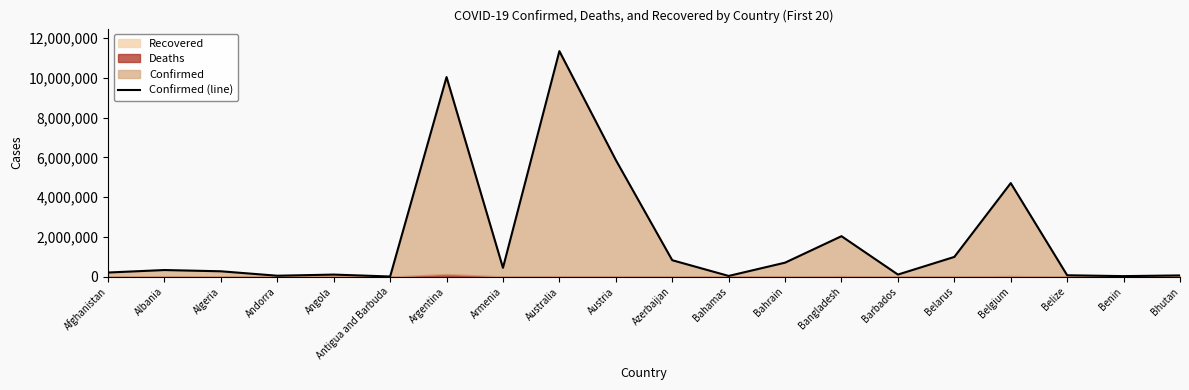

Where is the first local minimum?

Andorra